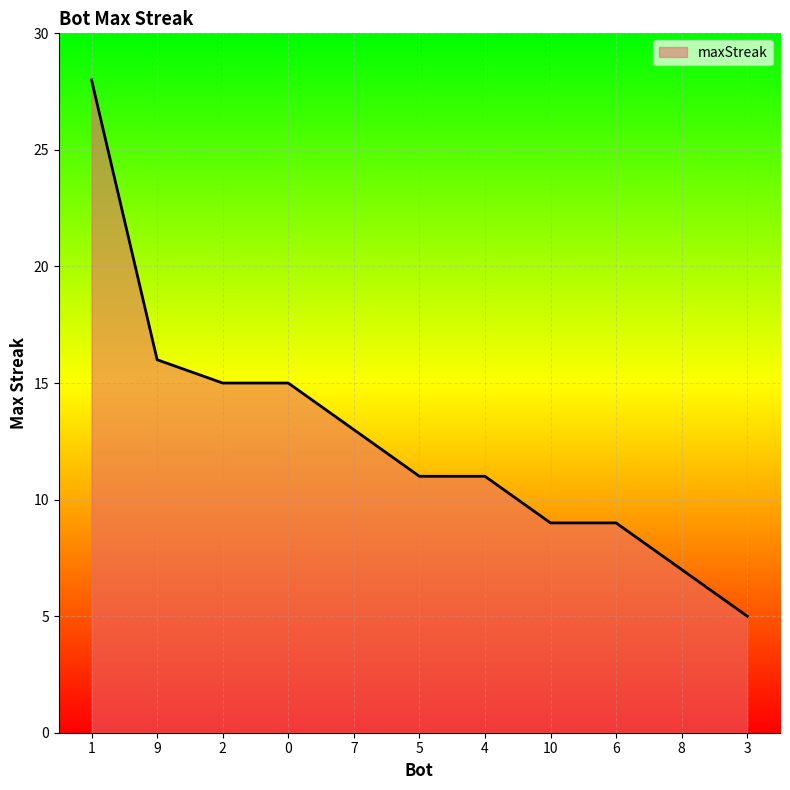

Reading left to right, what are all the values shown in this chart?

28	16	15	15	13	11	11	9	9	7	5